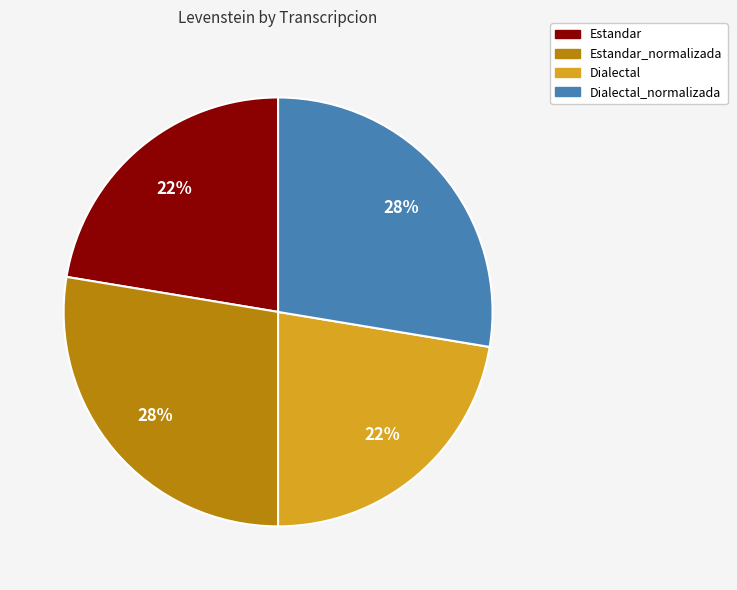

Does any single category account for the majority?

No